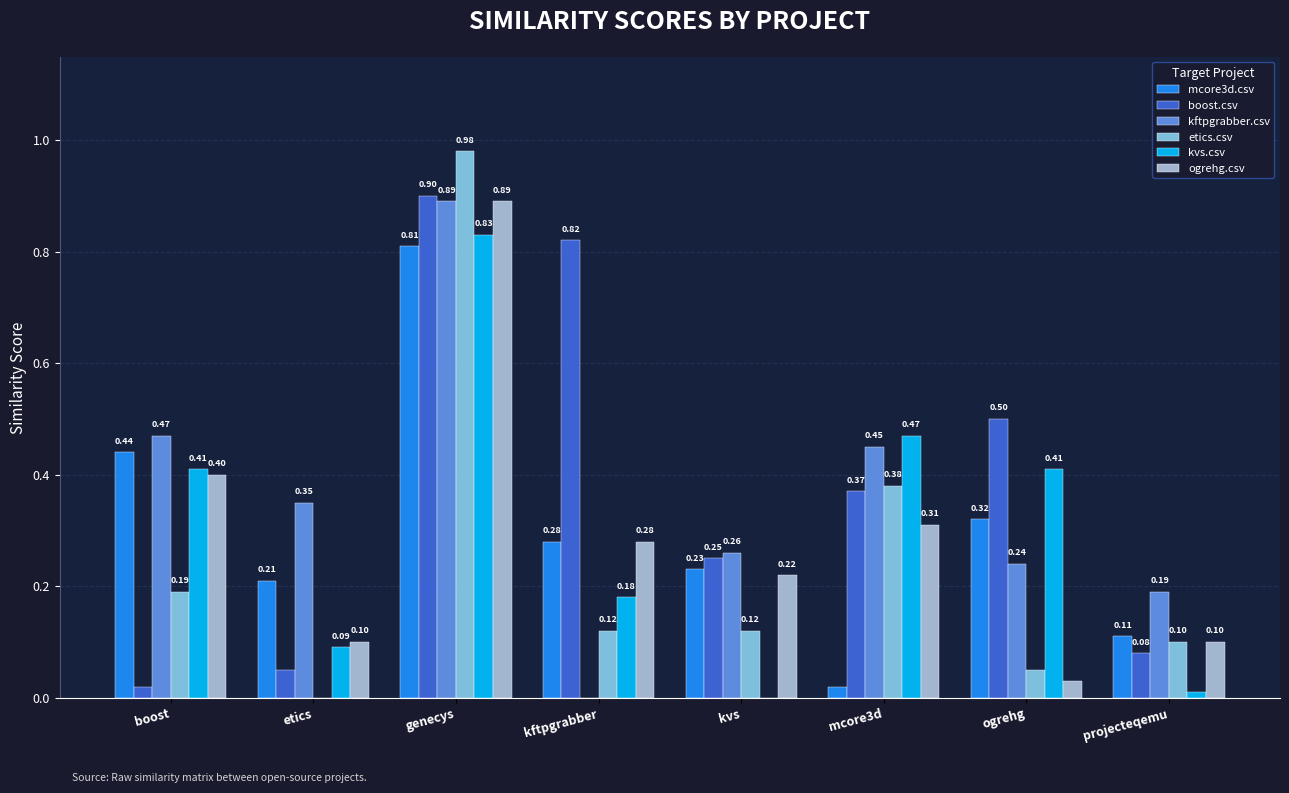

What is the total value across all series at genecys?

5.3